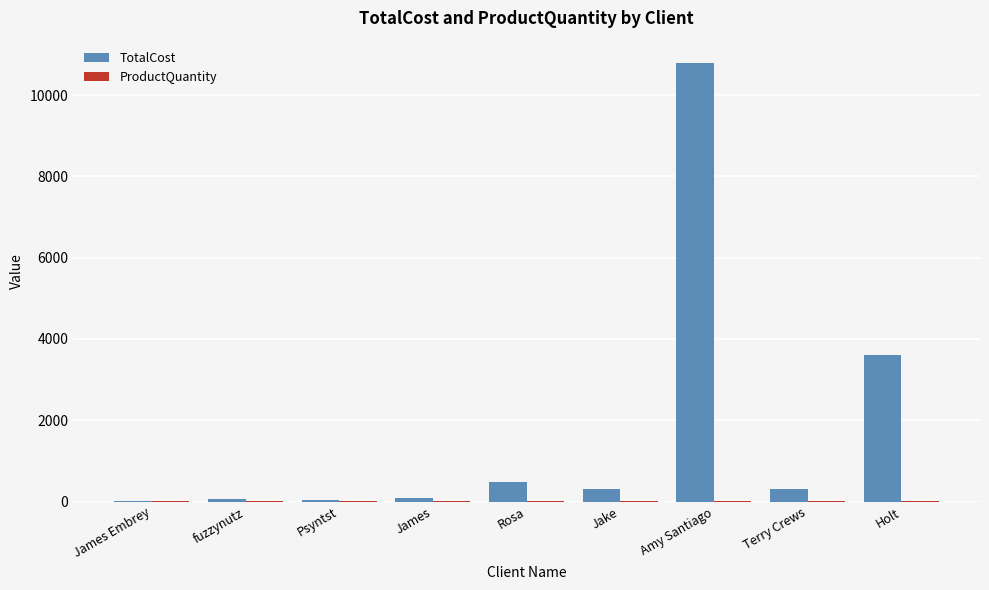

Is it true that TotalCost equals 2353.0 at Holt?

False